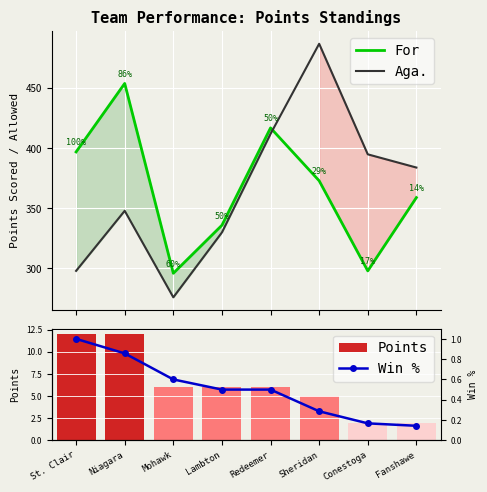

What is the average value of the Win % series?

0.5